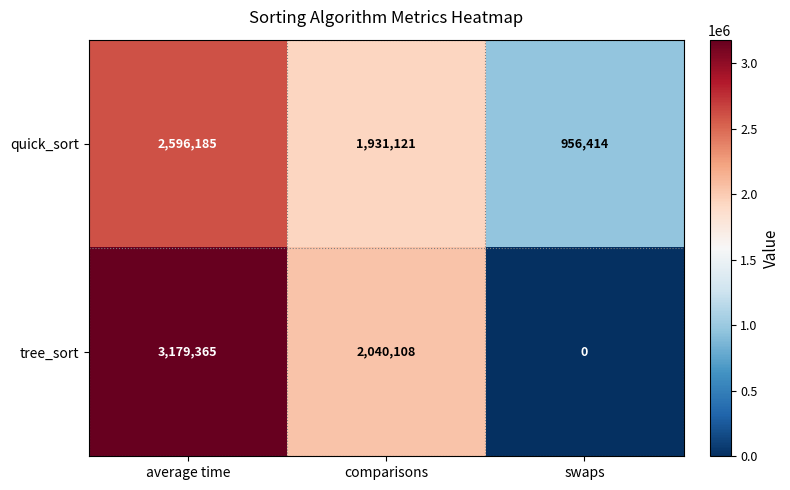

Which category has the highest value across all series?

average time